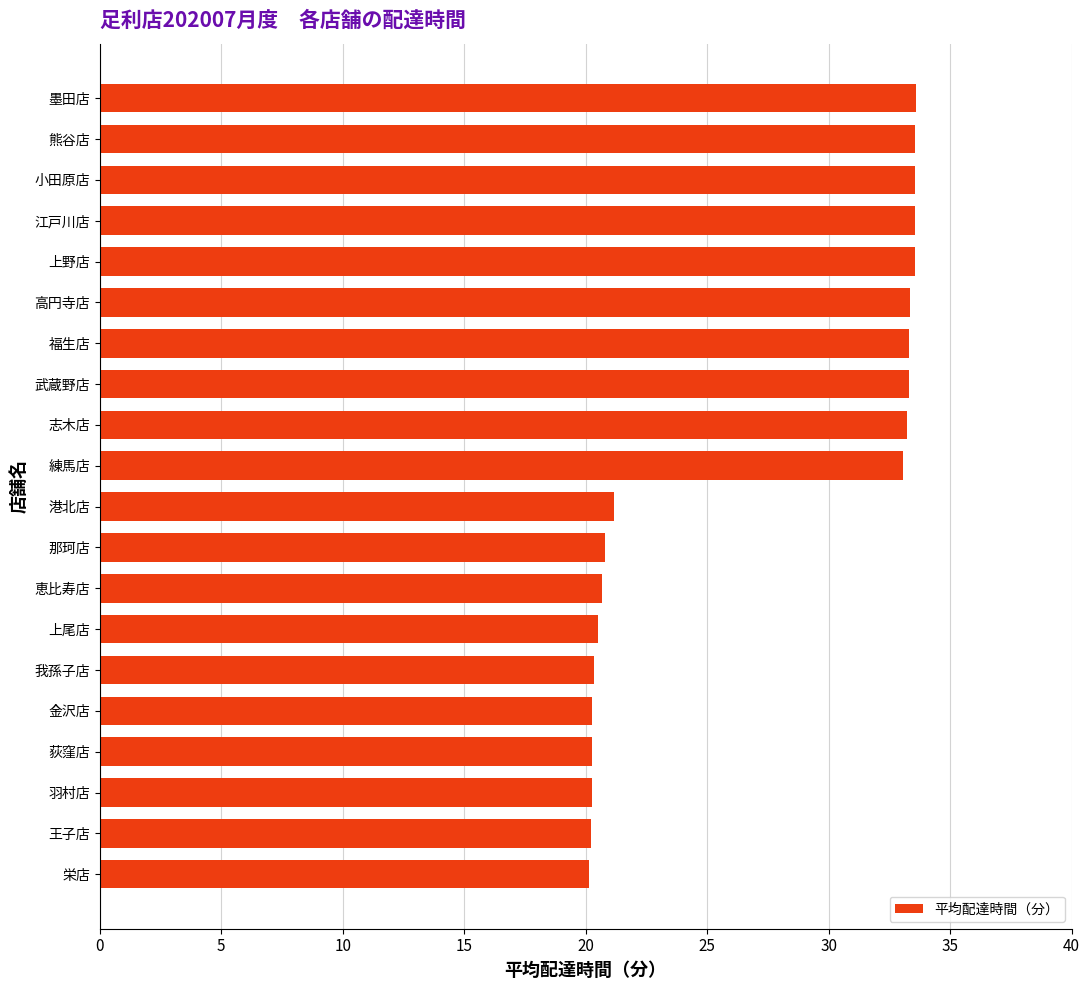

The value at 福生店 is 59.5. True or false?

False